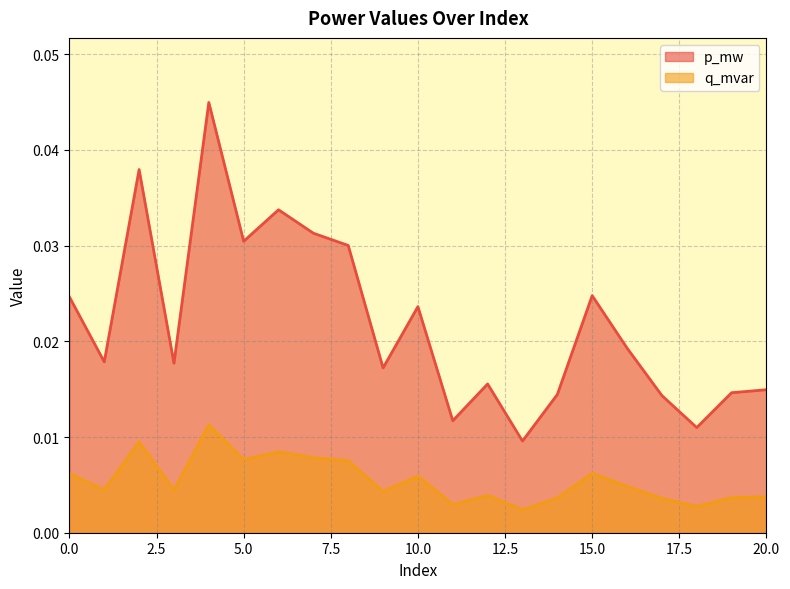

How many interior local valleys does the p_mw series have?

7